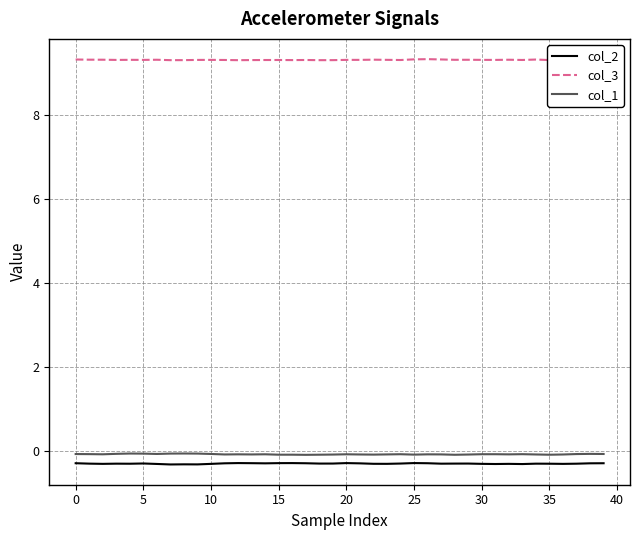

At which category is the sum across all series the highest?

26